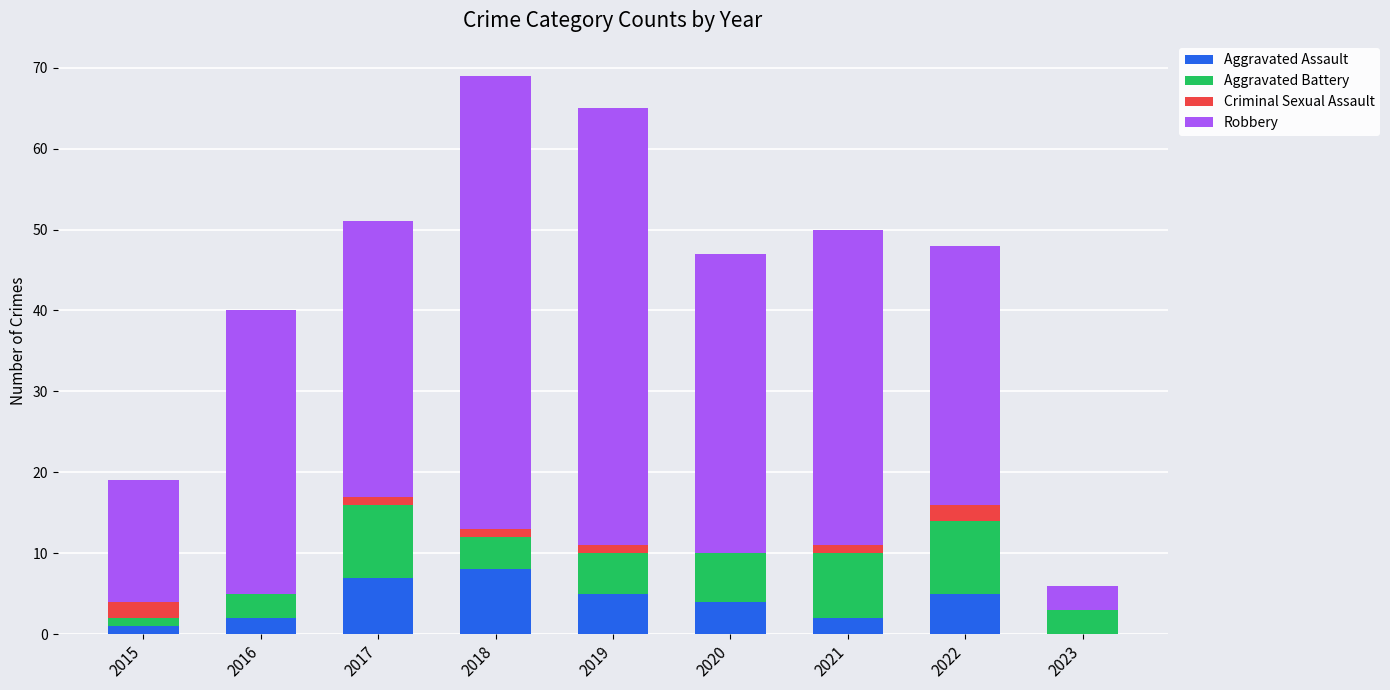

How many series are shown in this chart?

4